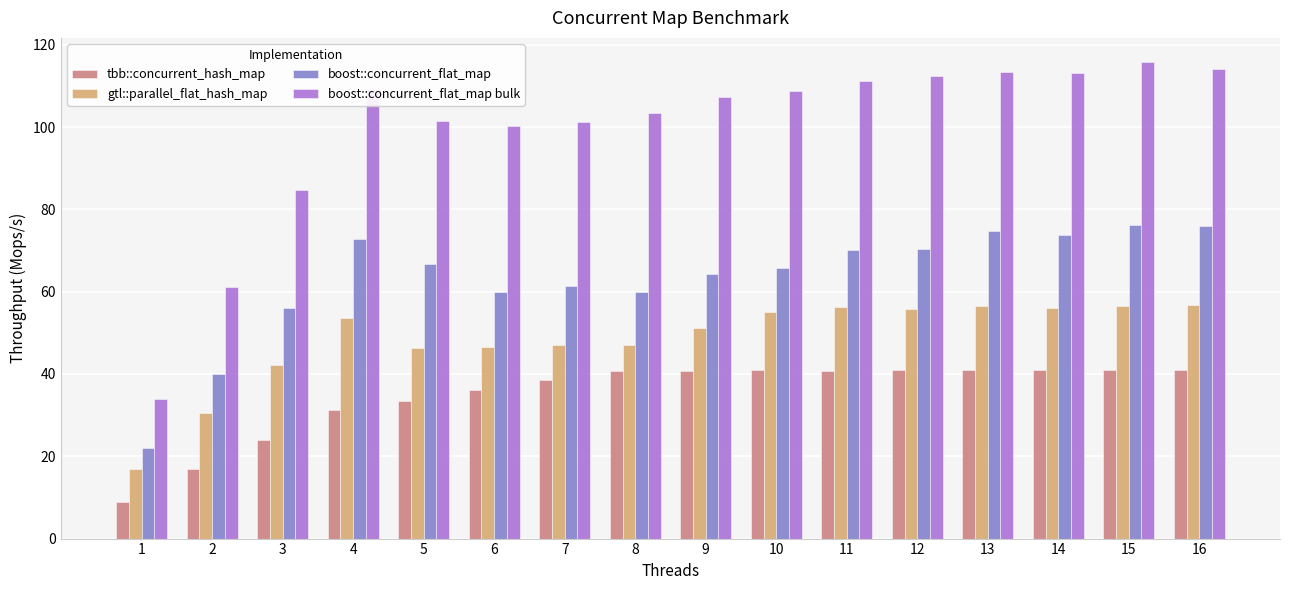

What is the highest value of the boost::concurrent_flat_map series?

76.2